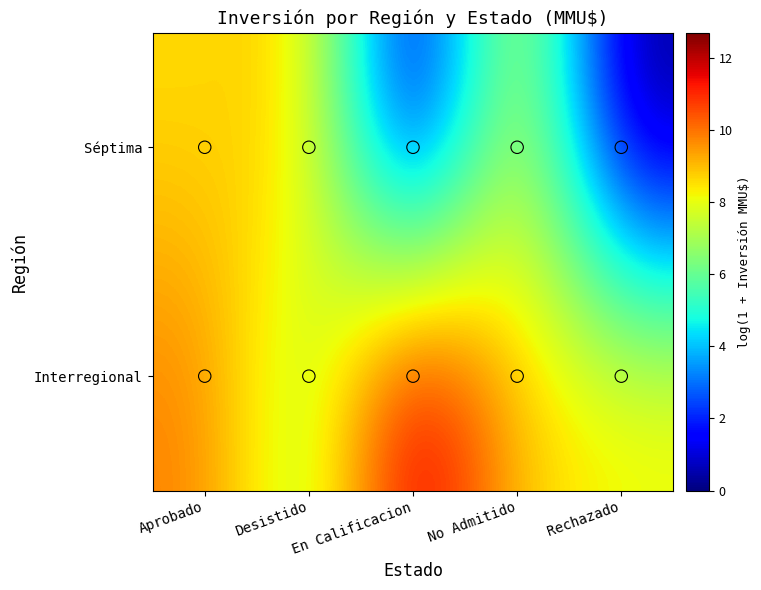

Reading left to right, what are all the values shown in this chart?

Séptima: Aprobado=8.6	Desistido=8.9	En Calificacion=0.0	No Admitido=8.6	Rechazado=0.0
Interregional: Aprobado=9.9	Desistido=6.7	En Calificacion=12.7	No Admitido=8.7	Rechazado=8.4